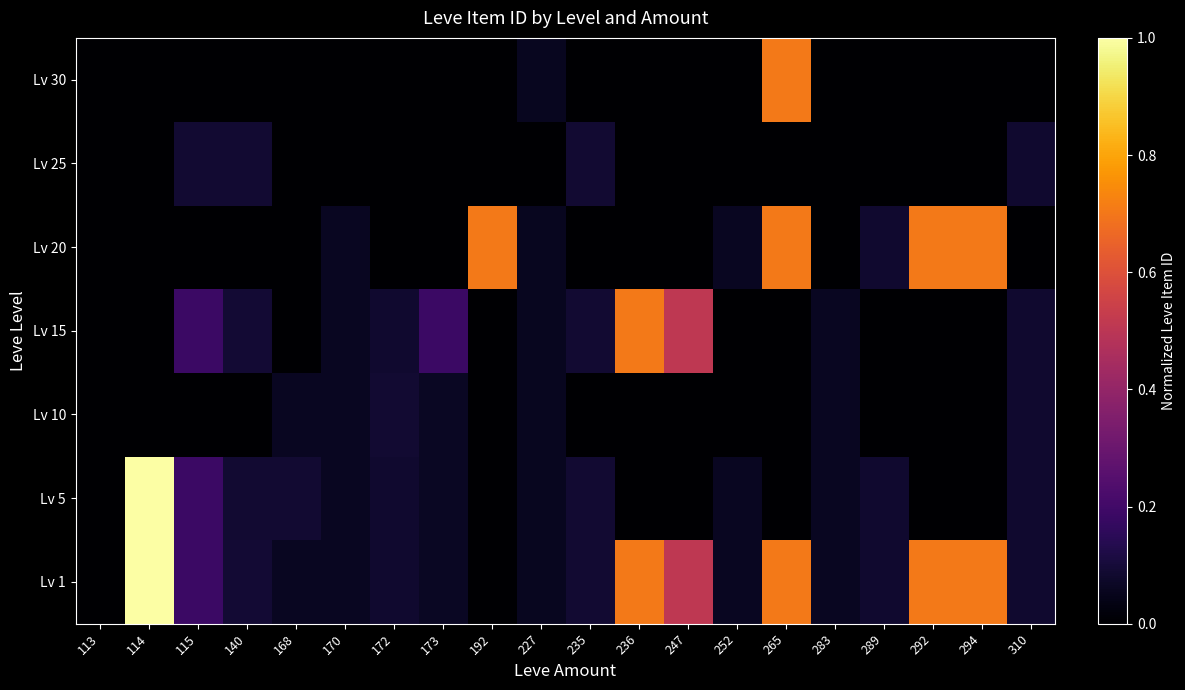

What is the total value across all series at 283?

0.2